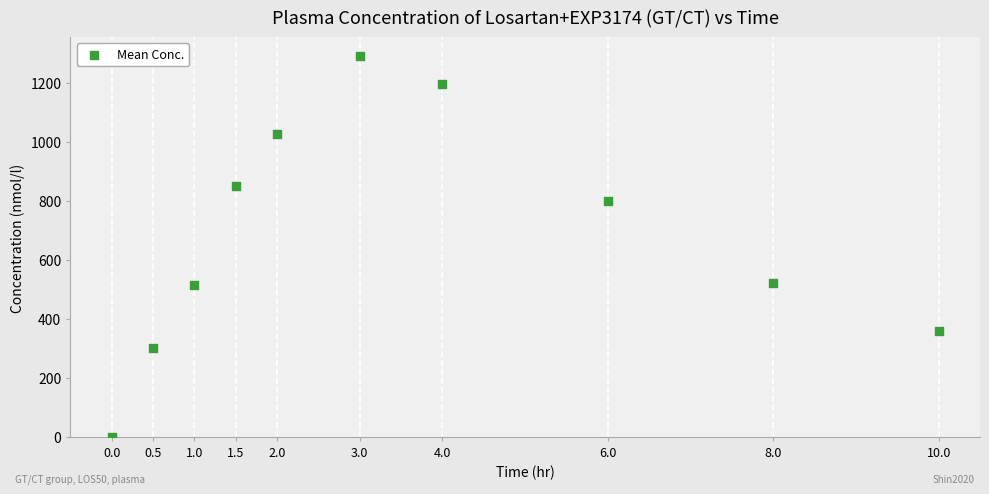

What is the range of X values (max minus min)?

10.0